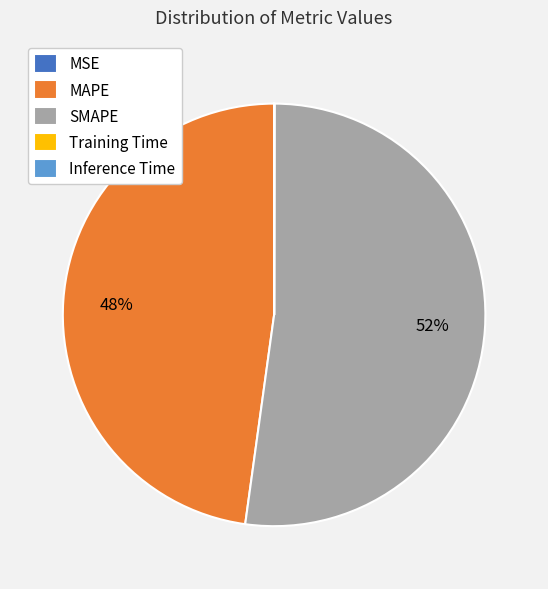

What is the largest slice in the pie chart?

SMAPE